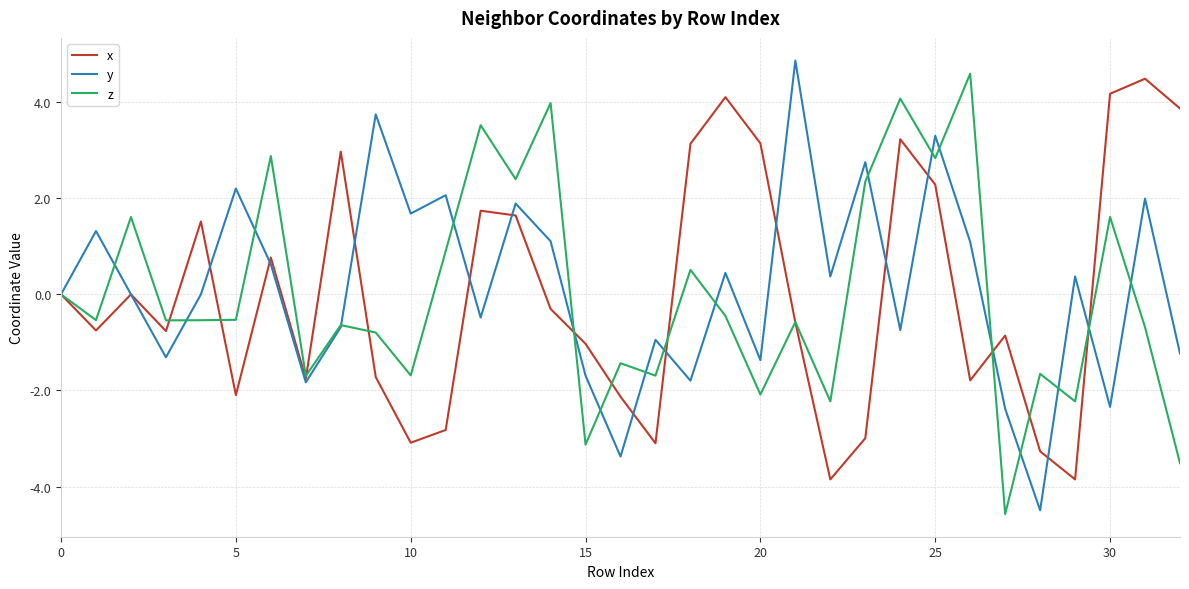

What is the smallest value displayed?

-4.6